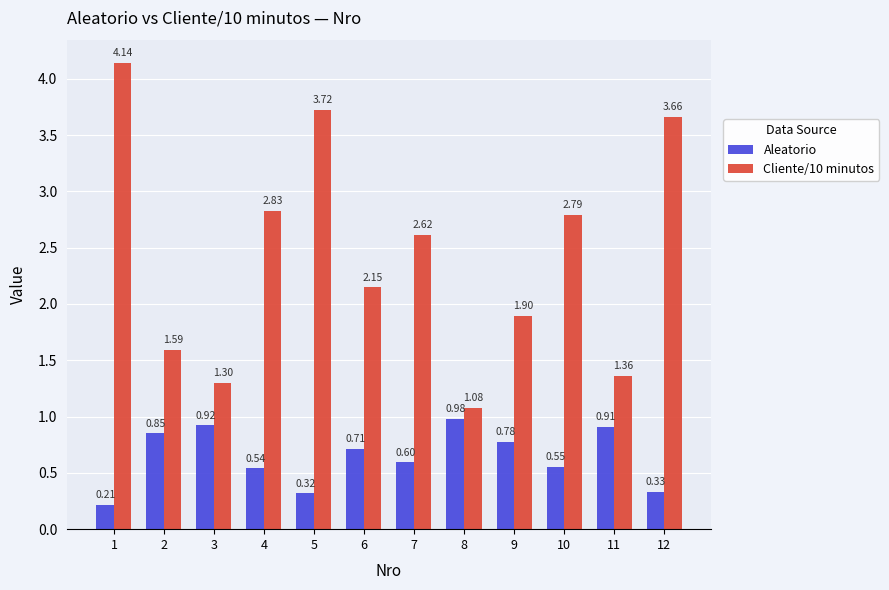

Which series has the largest total across all categories?

Cliente/10 minutos